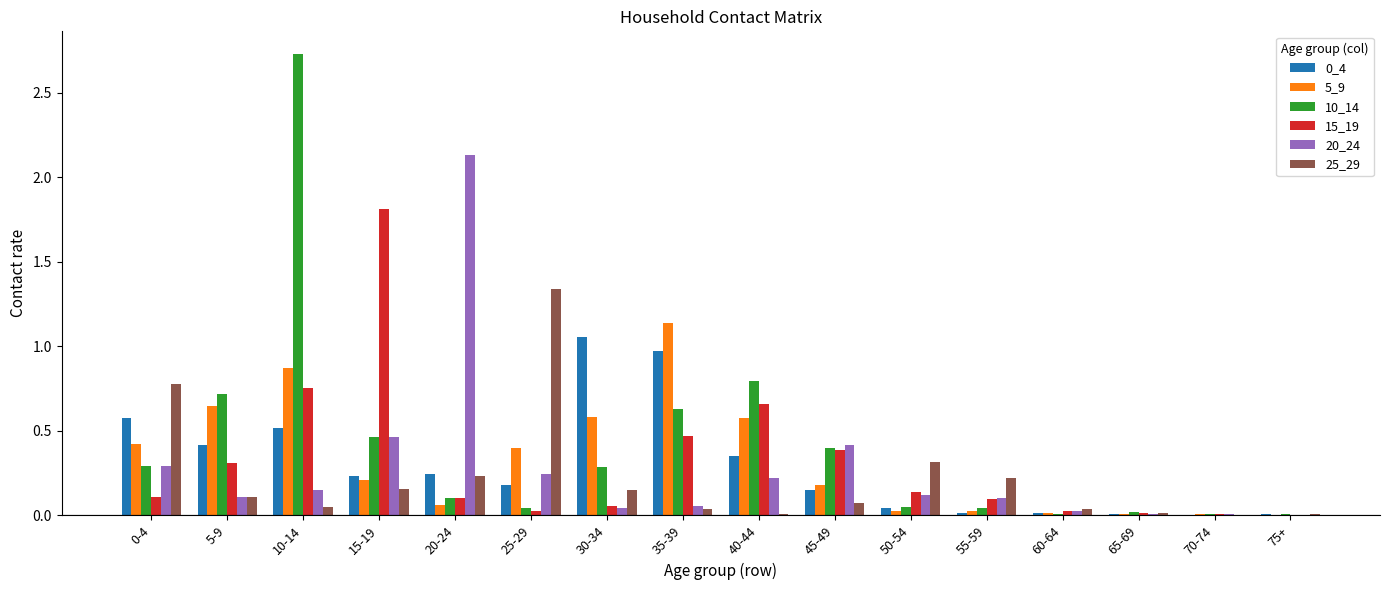

At which category is the sum across all series the highest?

10-14